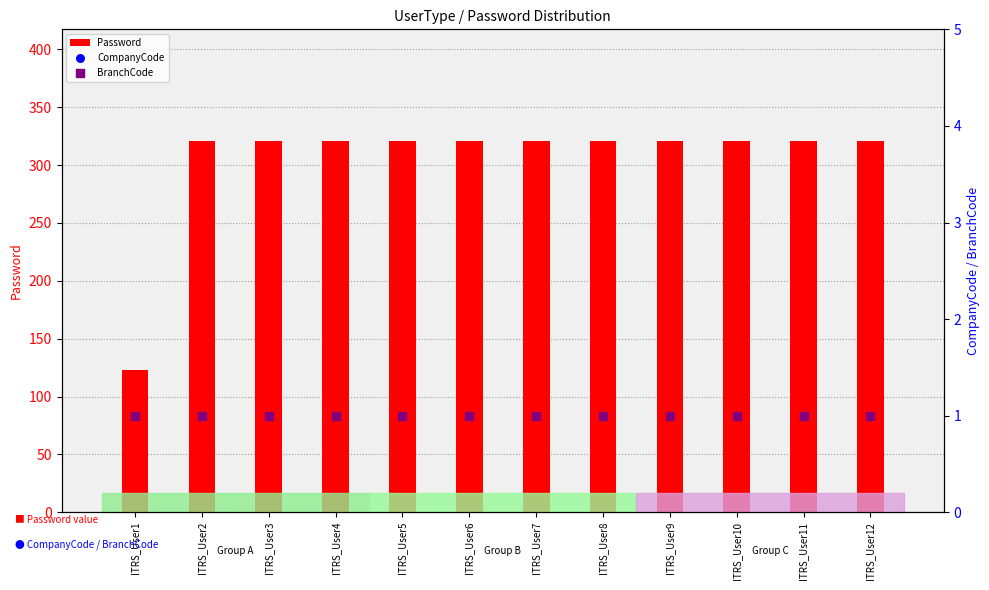

What is the total value across all series at ITRS_User6?

323